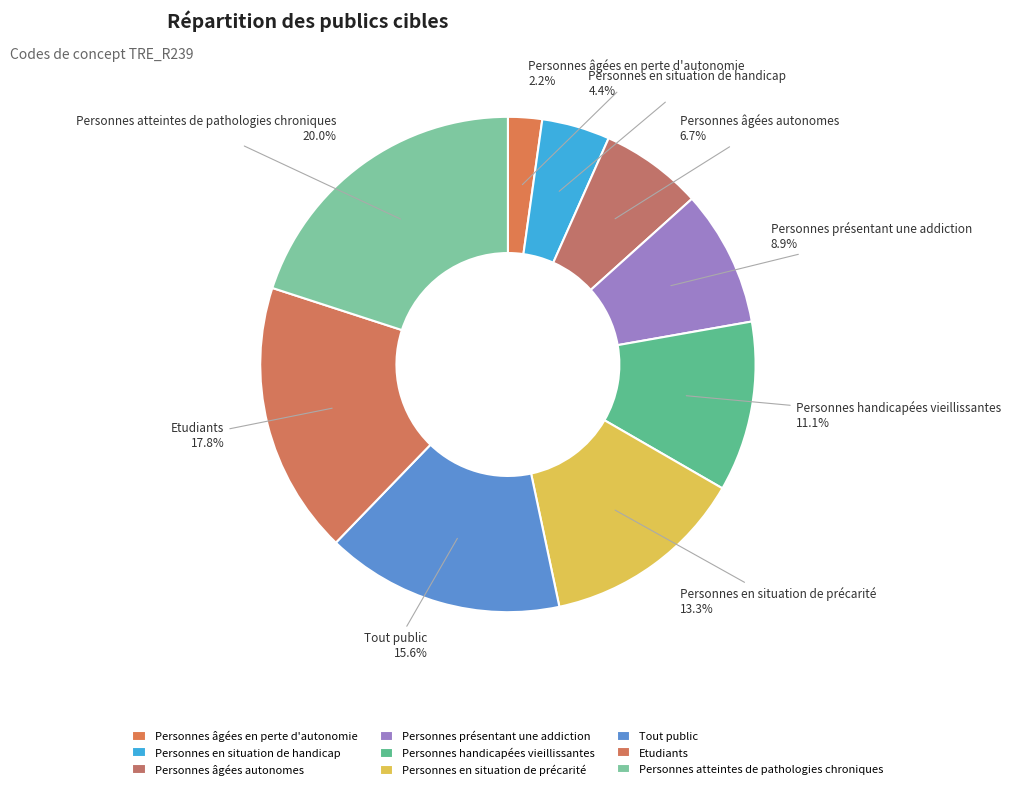

Approximately how many times larger is the value at Personnes en situation de handicap compared to Tout public?

0.3